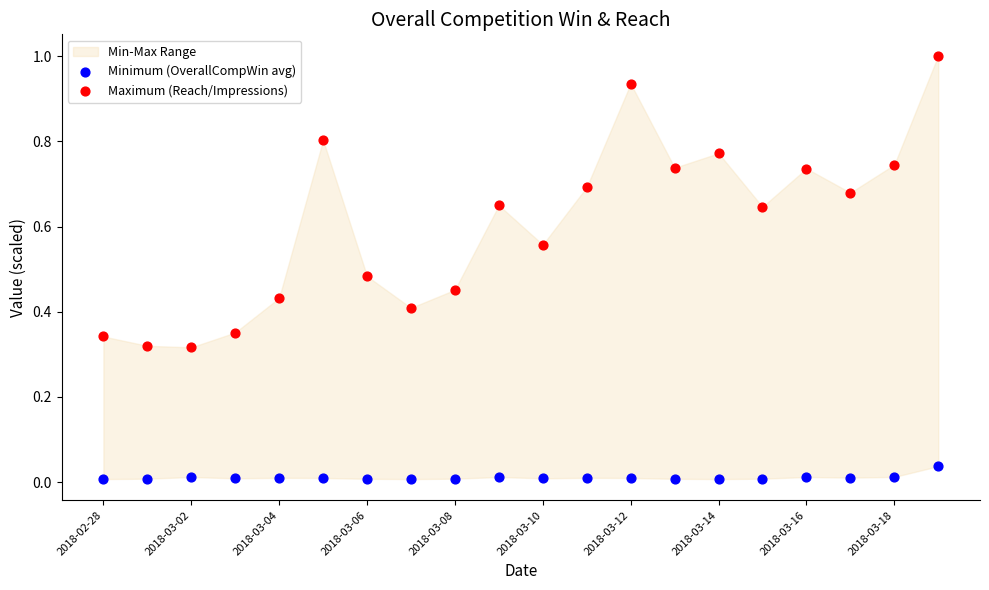

Across all data points, what is the range of Y values (max minus min)?

1.0